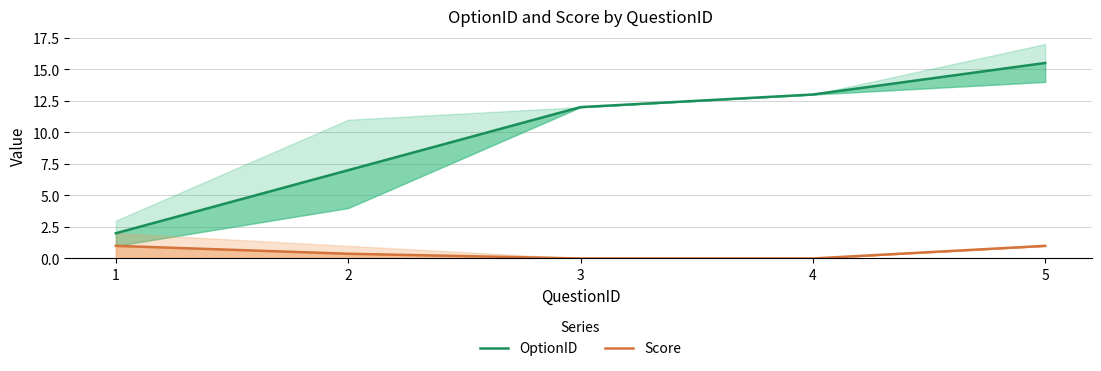

Reading left to right, transcribe all the data shown in this chart.

OptionID: 1=2.0	2=7.0	3=12.0	4=13.0	5=15.5
Score: 1=1.0	2=0.4	3=0.0	4=0.0	5=1.0